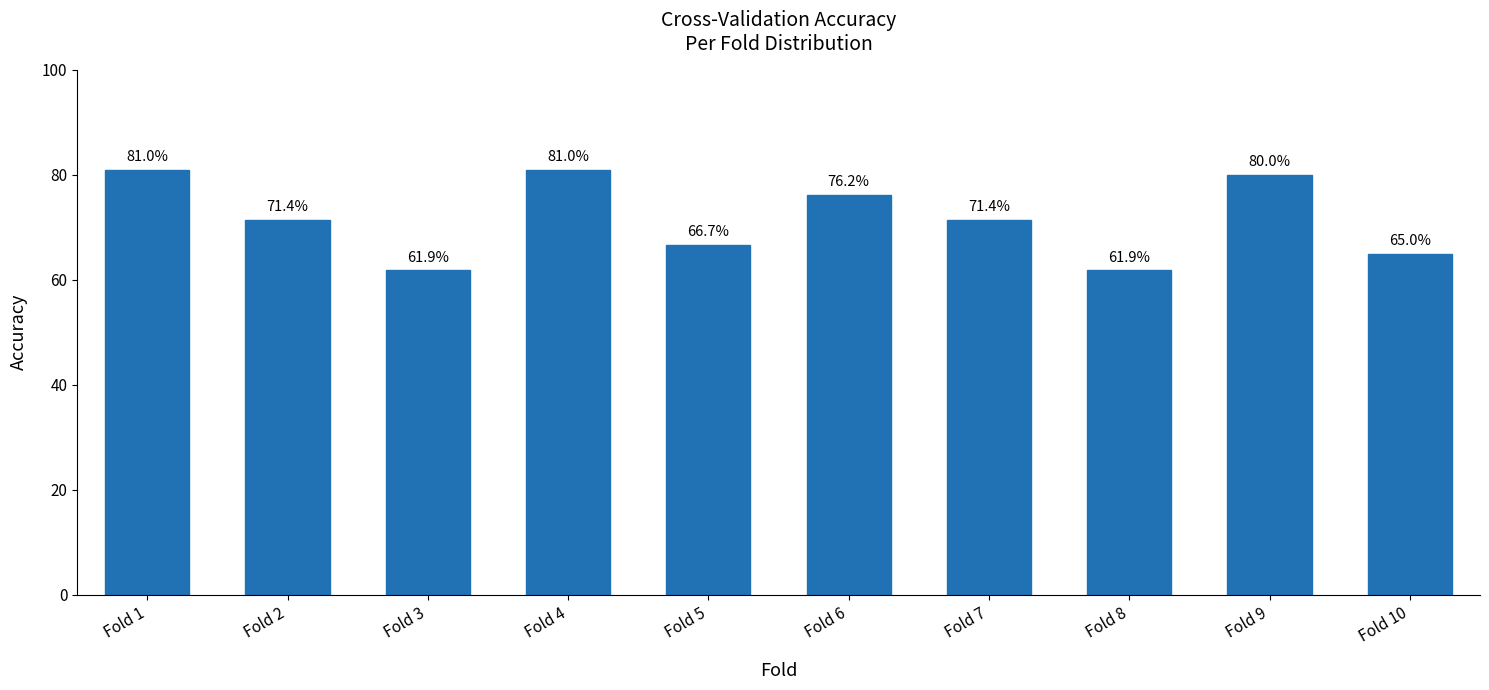

Reading right to left, what are all the values shown in this chart?

0.7	0.8	0.6	0.7	0.8	0.7	0.8	0.6	0.7	0.8